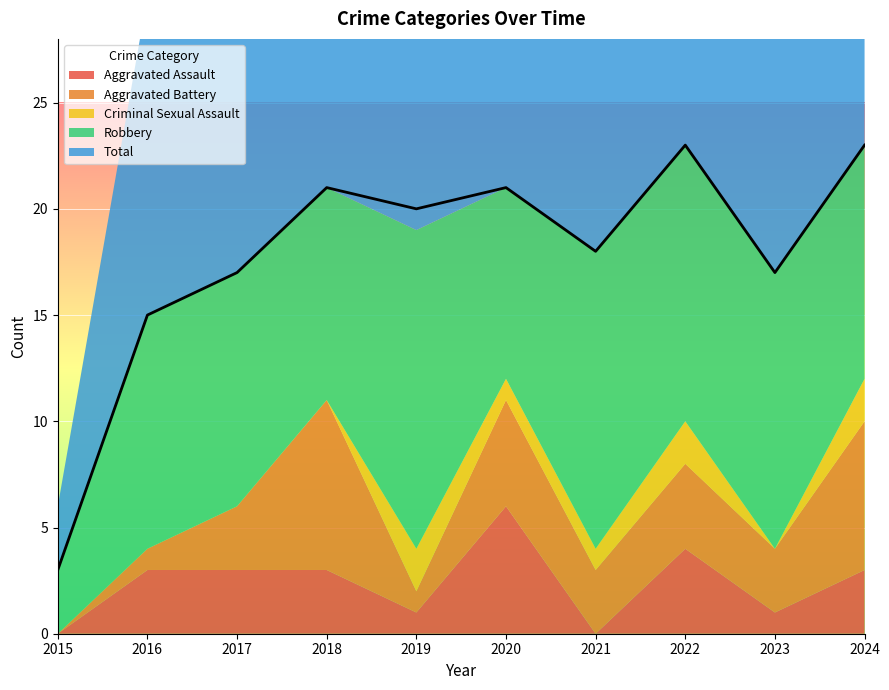

What is the value of the Criminal Sexual Assault point at the 7th from the left?

1